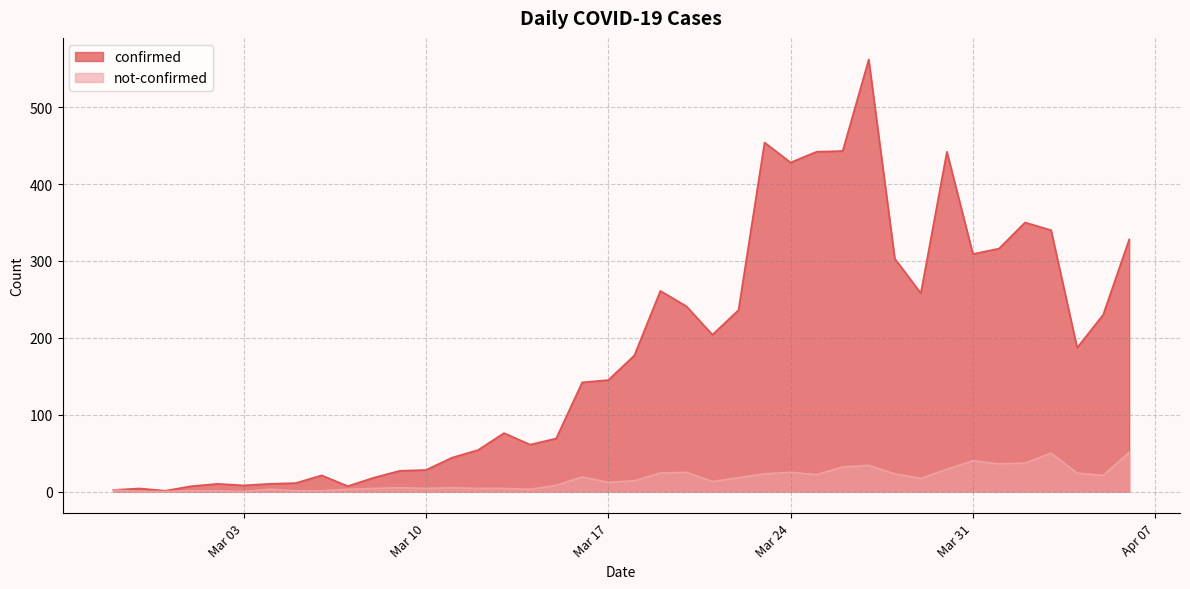

At which category does confirmed reach its first local peak?

2020-02-28